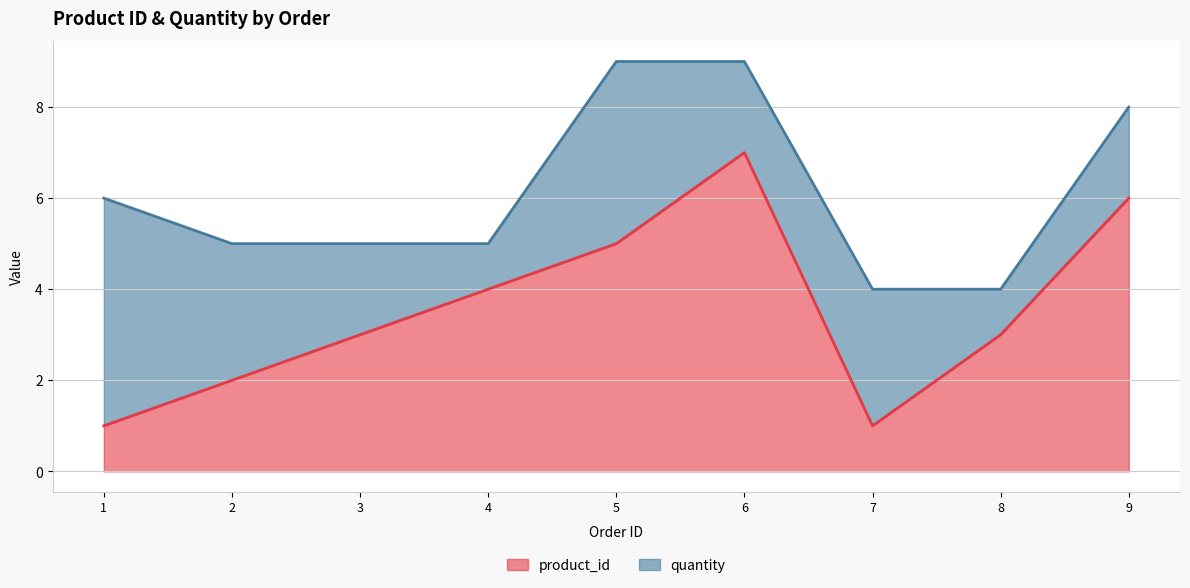

At which category does the chart reach its peak across all series?

6